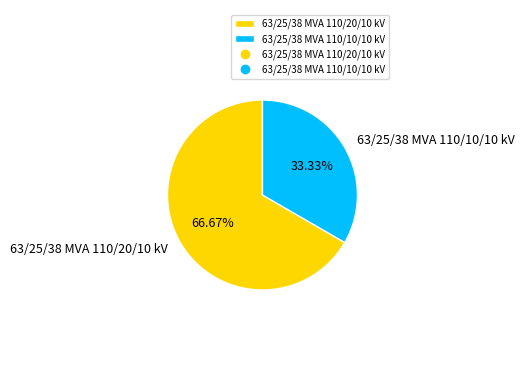

What percentage do 63/25/38 MVA 110/20/10 kV and 63/25/38 MVA 110/10/10 kV together represent?

100.0%